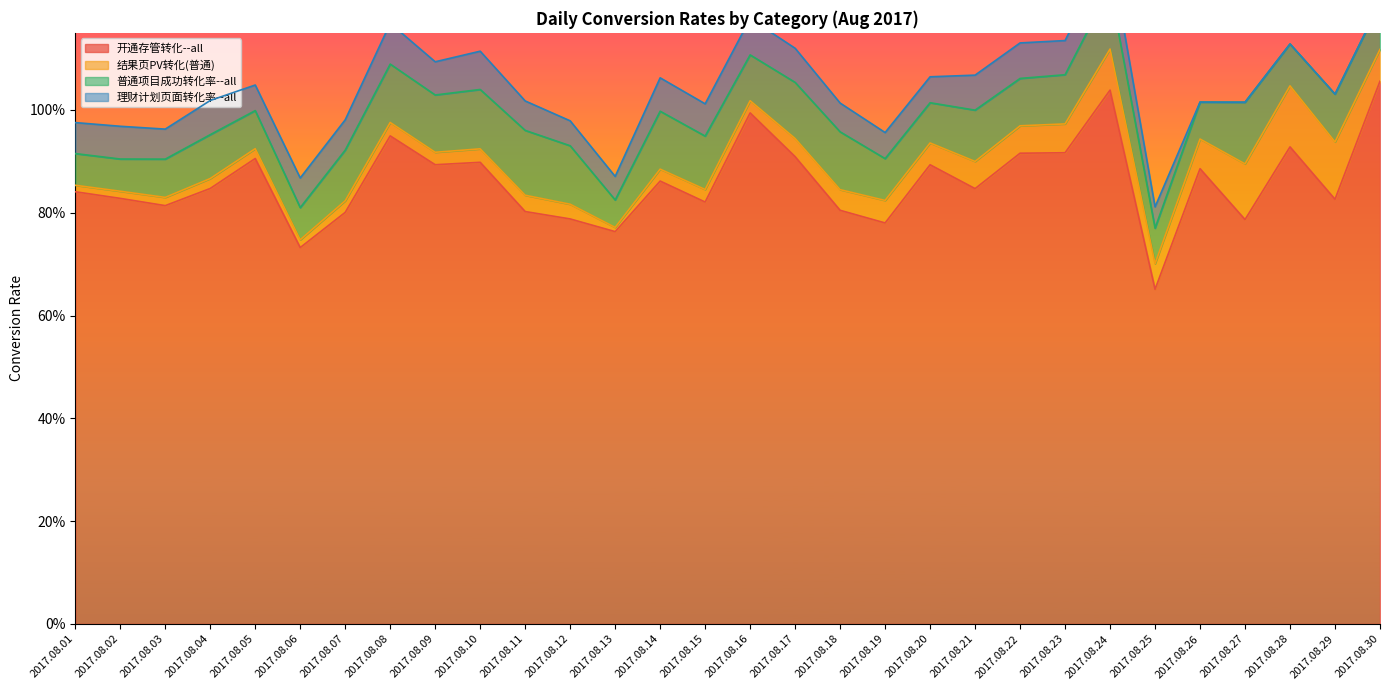

How many distinct data groups are displayed?

4